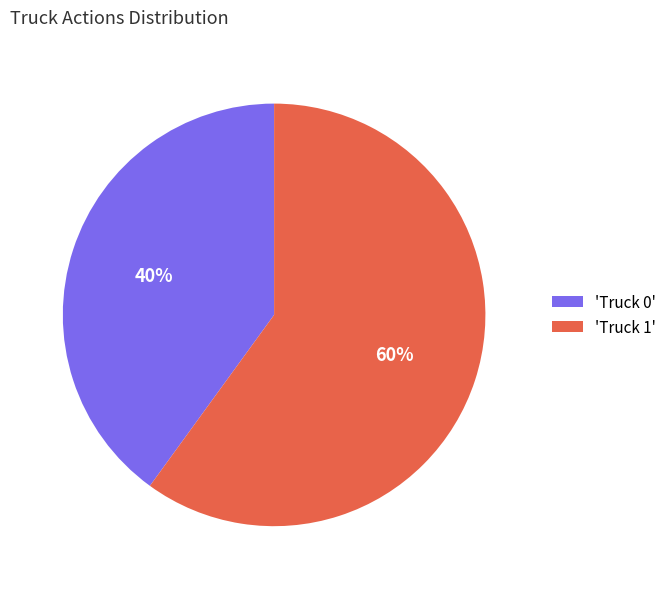

To the nearest percent, what portion does 'Truck 0' represent?

40%